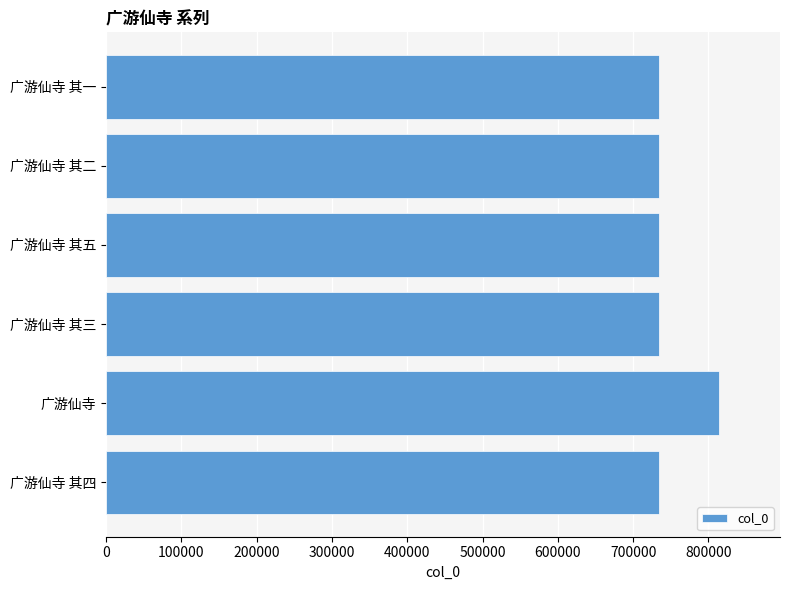

Between 广游仙寺 and 广游仙寺 其四, which is larger?

广游仙寺